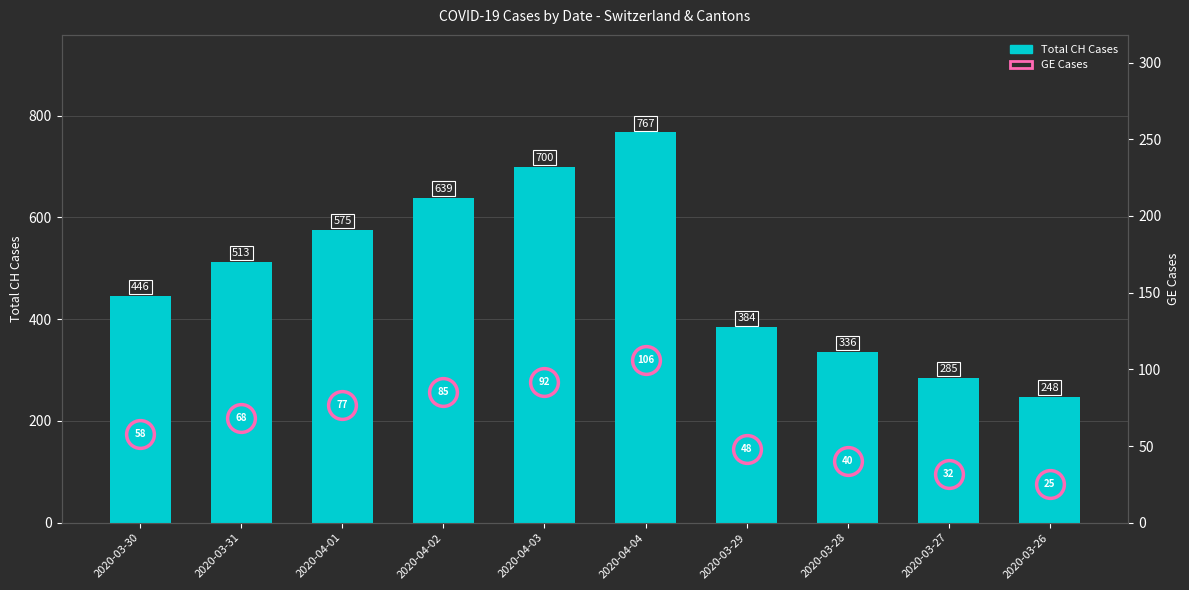

What is the label of the 2nd bar from the left?

2020-03-31